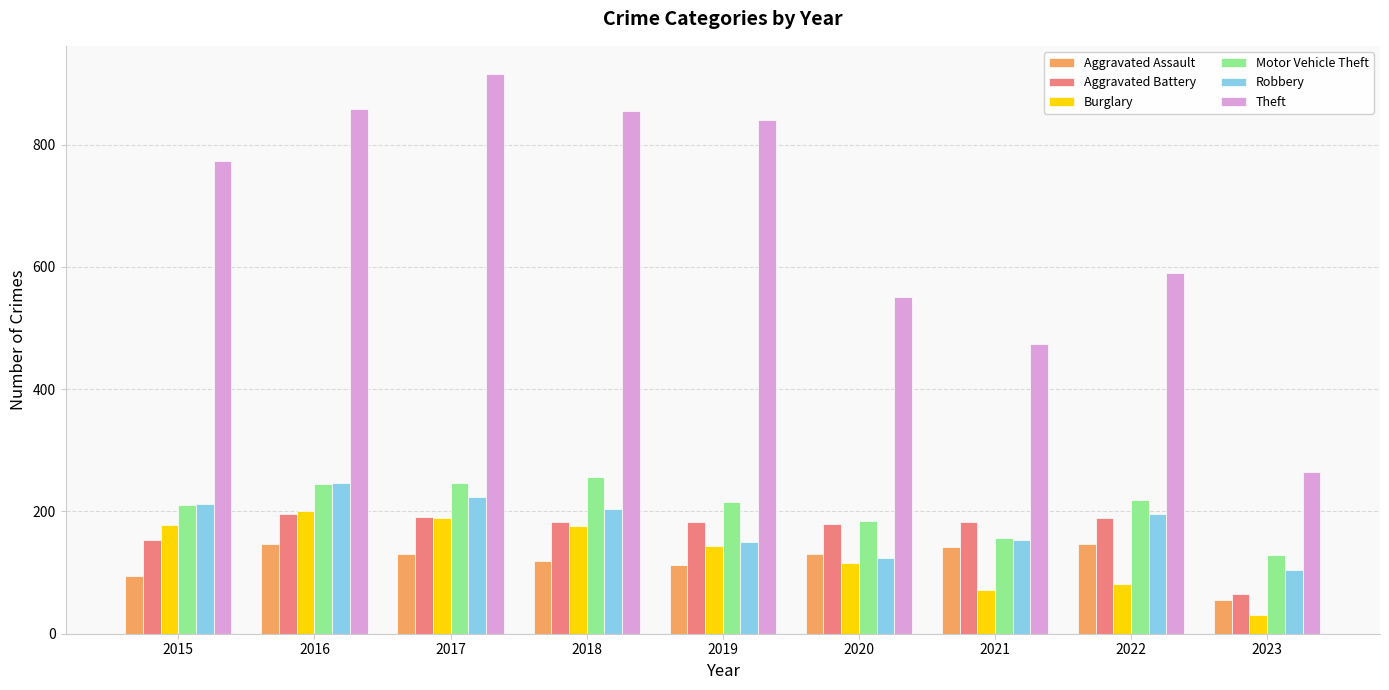

What is the value of the Theft bar at the 9th from the left?

264